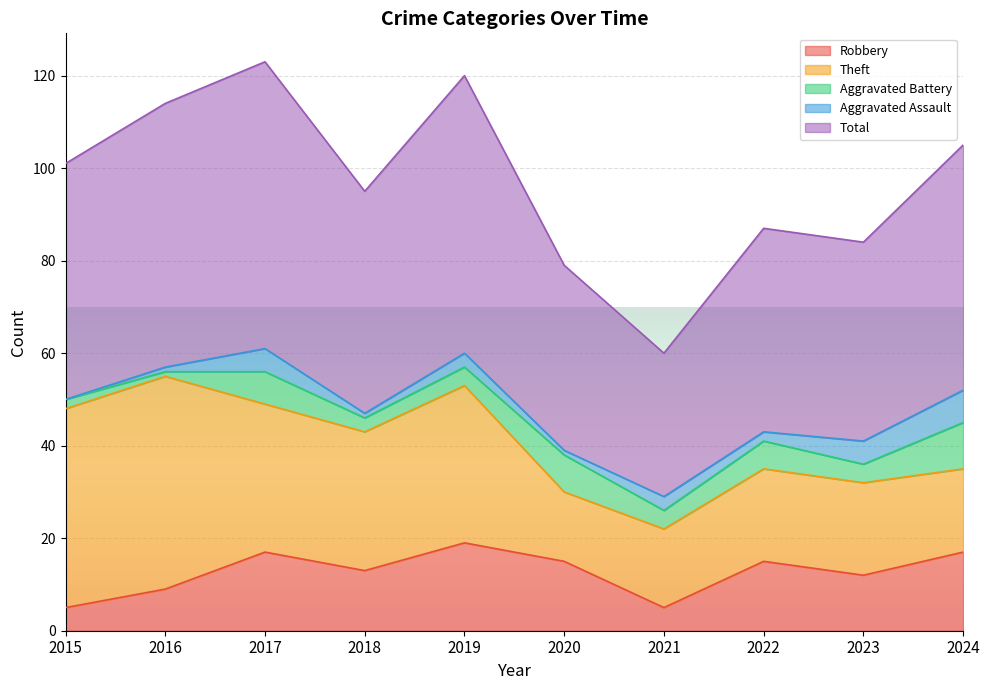

Count the number of categories in the chart.

10